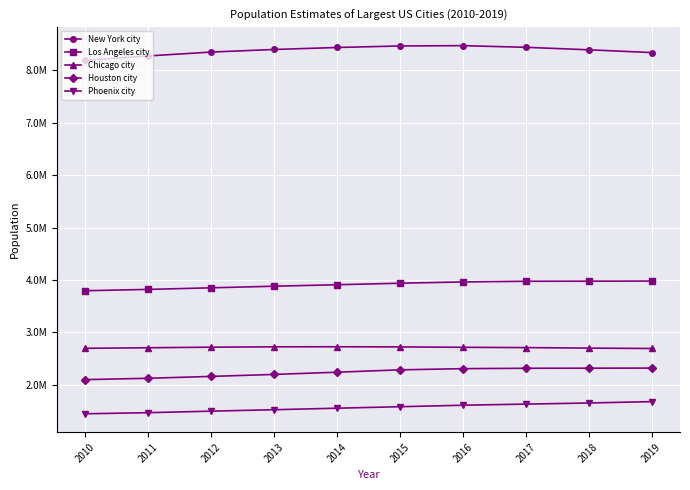

The Chicago city series shows 4742671 at 2018. True or false?

False